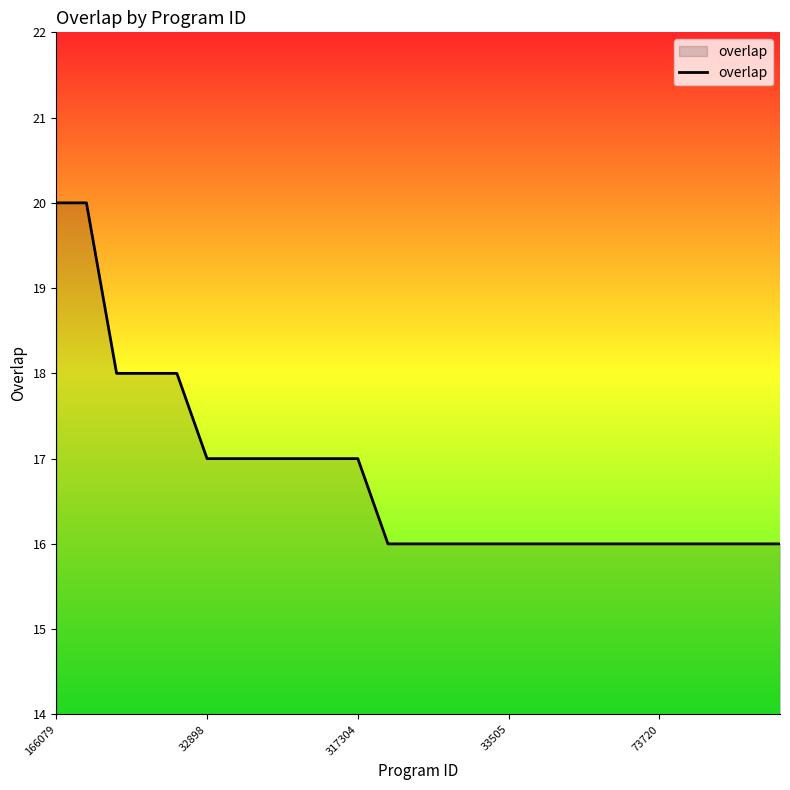

What is the difference between the maximum and minimum values?

4